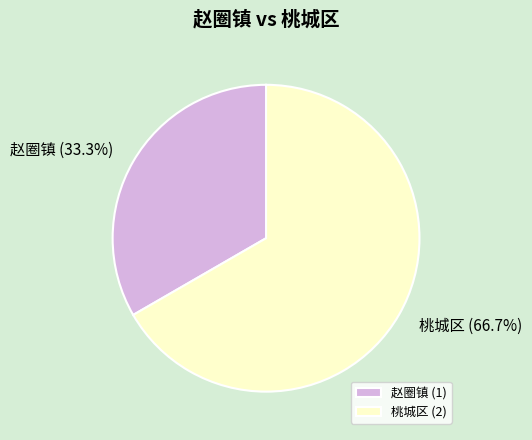

Is the sum of 赵圈镇 and 桃城区 greater than half?

Yes